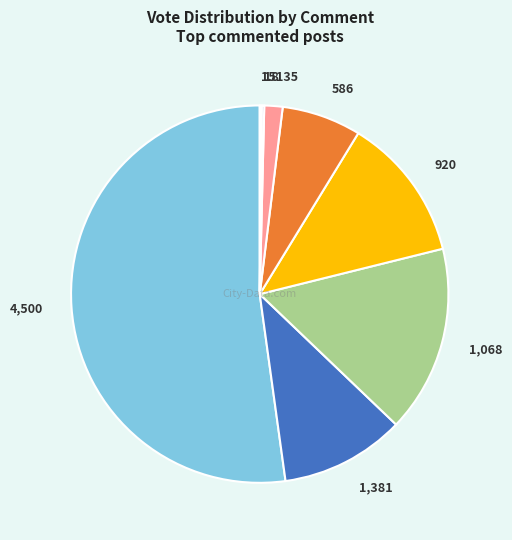

Is the sum of 586 and 135 greater than half?

No